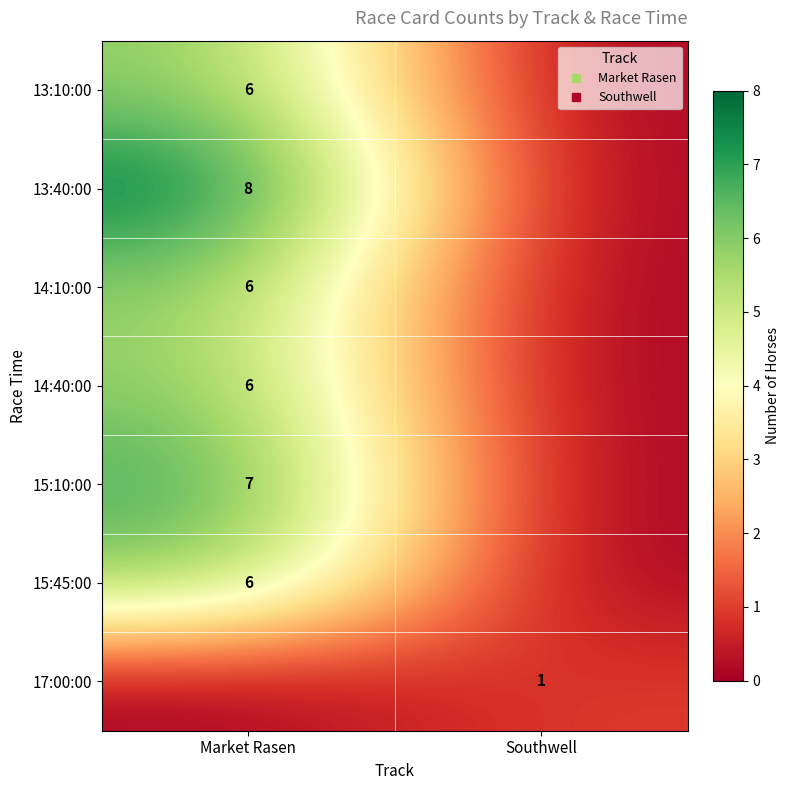

Which has a higher value, Southwell or Market Rasen?

Market Rasen